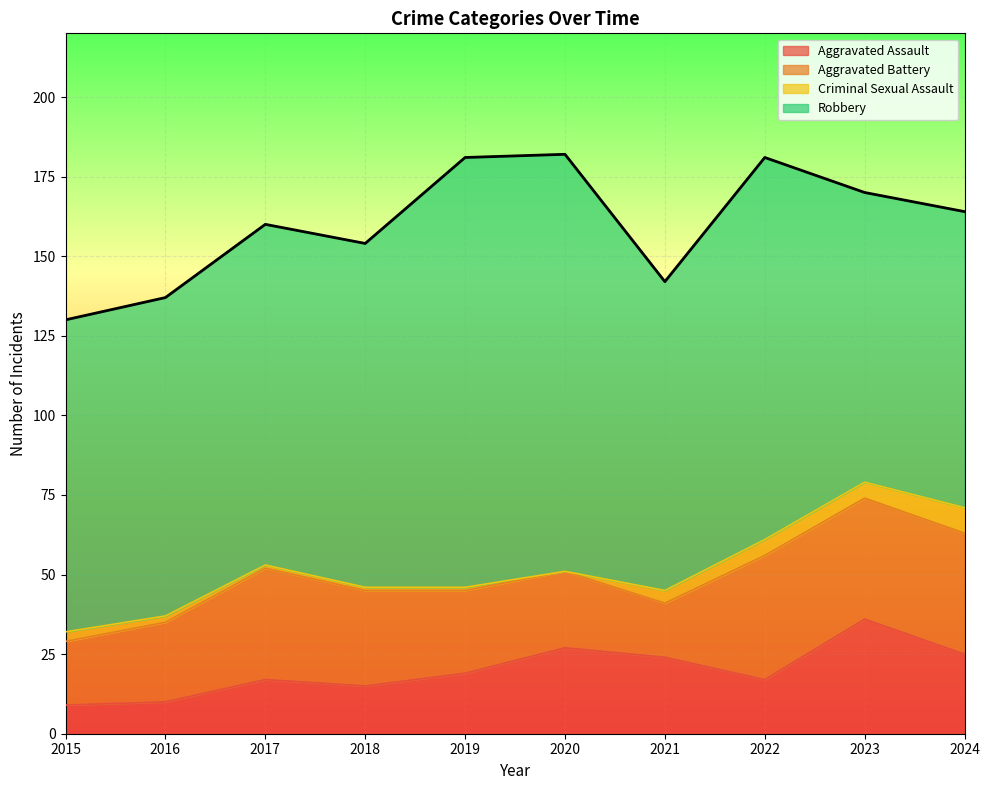

Which series has the widest spread of values?

Robbery